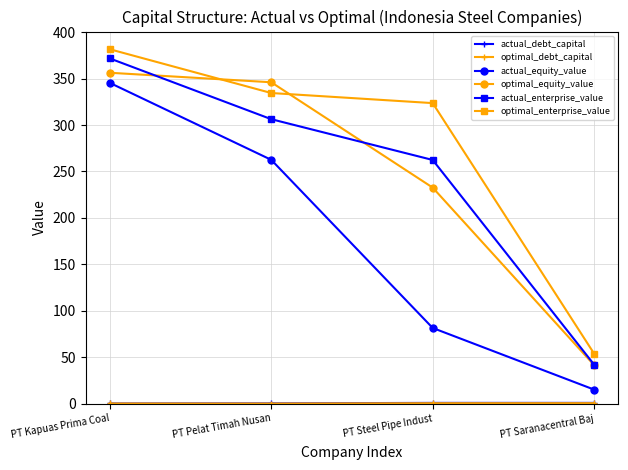

What is the label of the 4th point from the left?

PT Saranacentral Baj